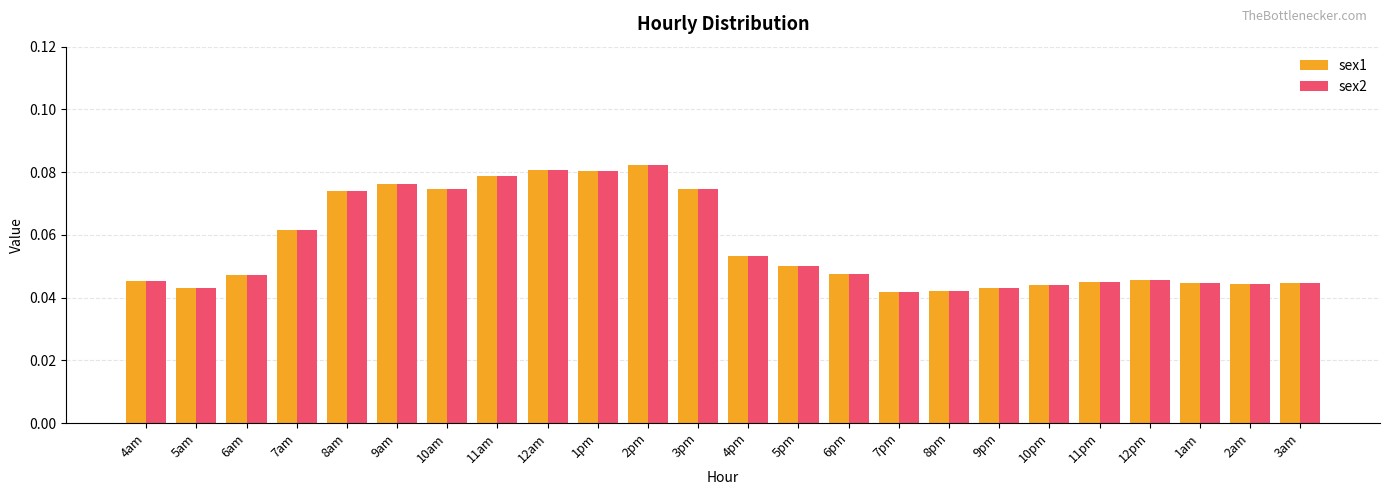

Count the sex1 values in the range 0 to 1.

24